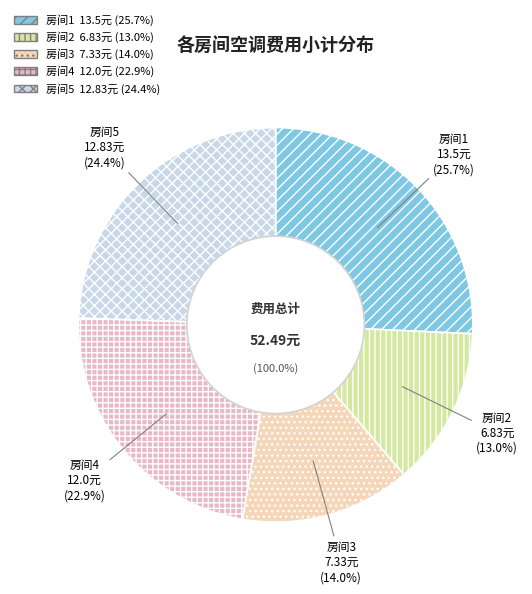

Which slice is the largest?

房间1